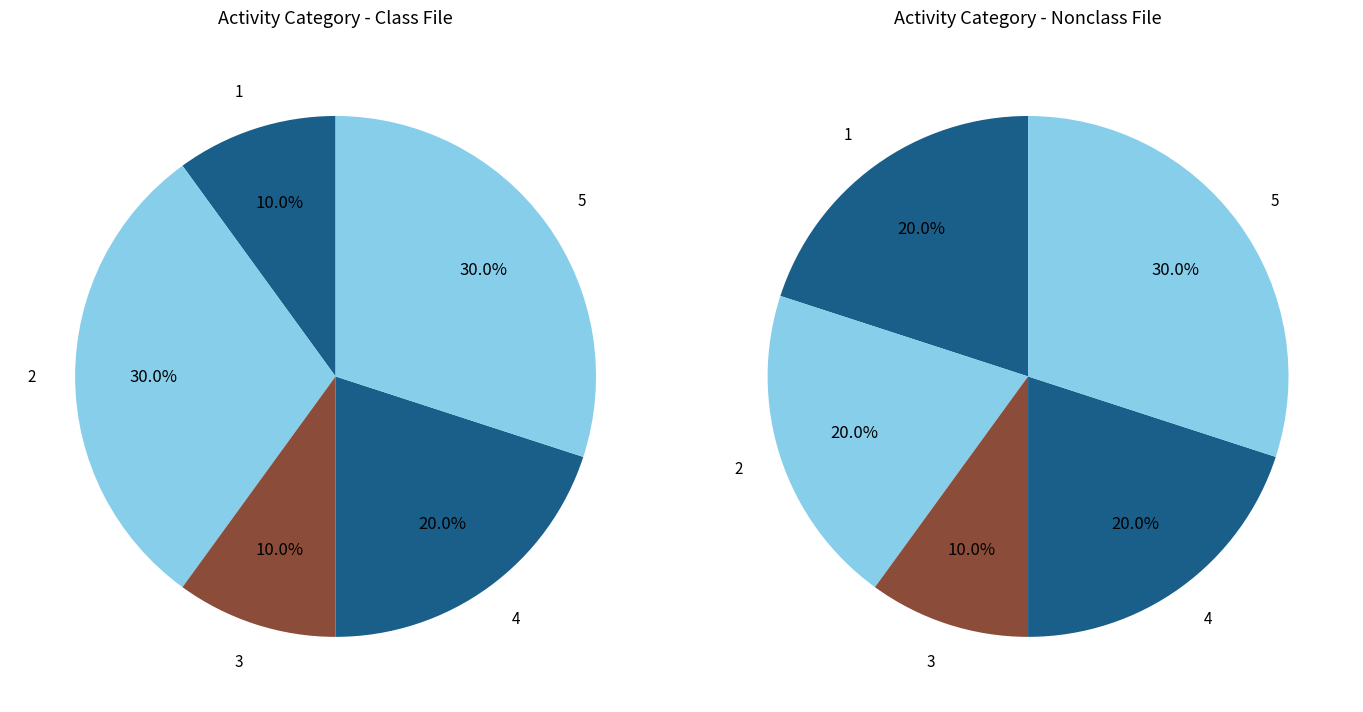

Is there a majority slice in this chart?

No